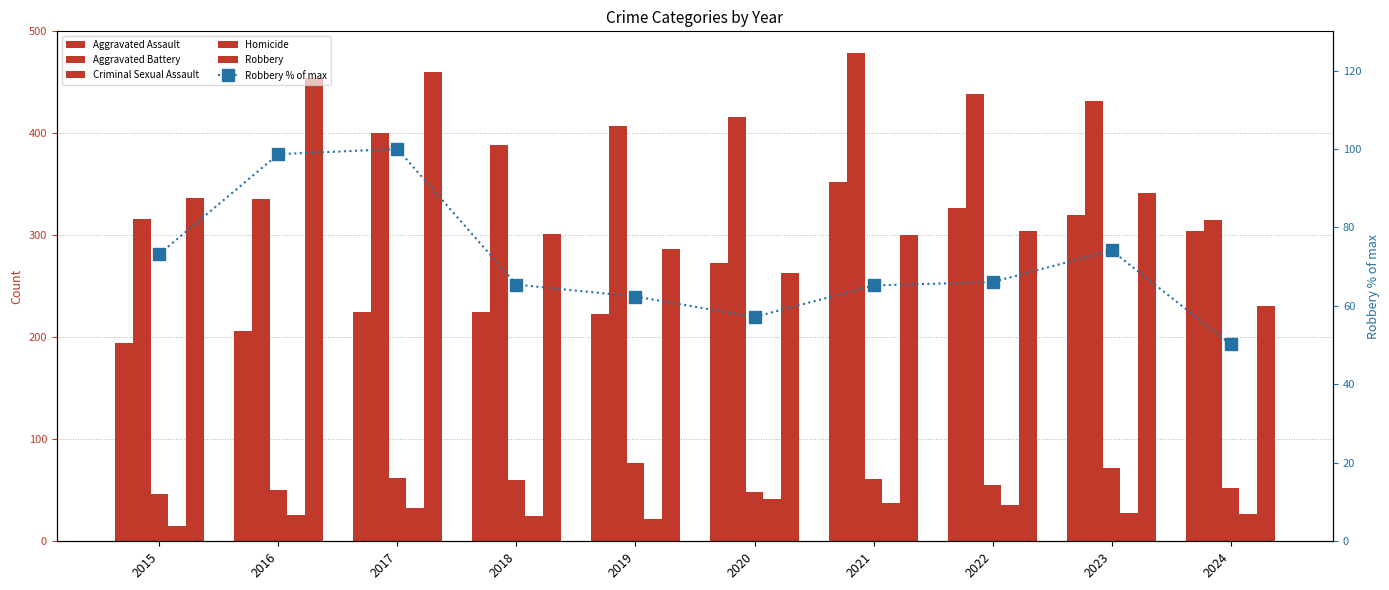

Reading left to right, transcribe all the data shown in this chart.

Aggravated Assault: 194.0	206.0	225.0	225.0	223.0	273.0	352.0	327.0	320.0	304.0
Aggravated Battery: 316.0	336.0	400.0	389.0	407.0	416.0	479.0	439.0	432.0	315.0
Criminal Sexual Assault: 46.0	50.0	62.0	60.0	77.0	48.0	61.0	55.0	72.0	52.0
Homicide: 15.0	26.0	33.0	25.0	22.0	41.0	38.0	36.0	28.0	27.0
Robbery: 337.0	454.0	460.0	301.0	287.0	263.0	300.0	304.0	341.0	231.0
Robbery % of max: 73.3	98.7	100.0	65.4	62.4	57.2	65.2	66.1	74.1	50.2